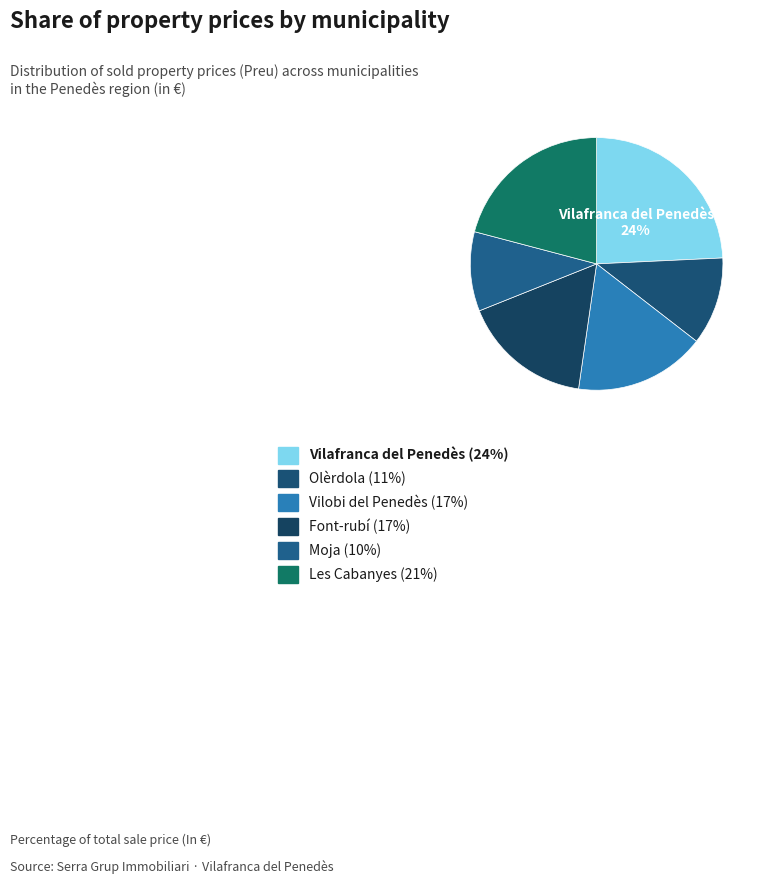

Is Moja the majority of the pie?

No